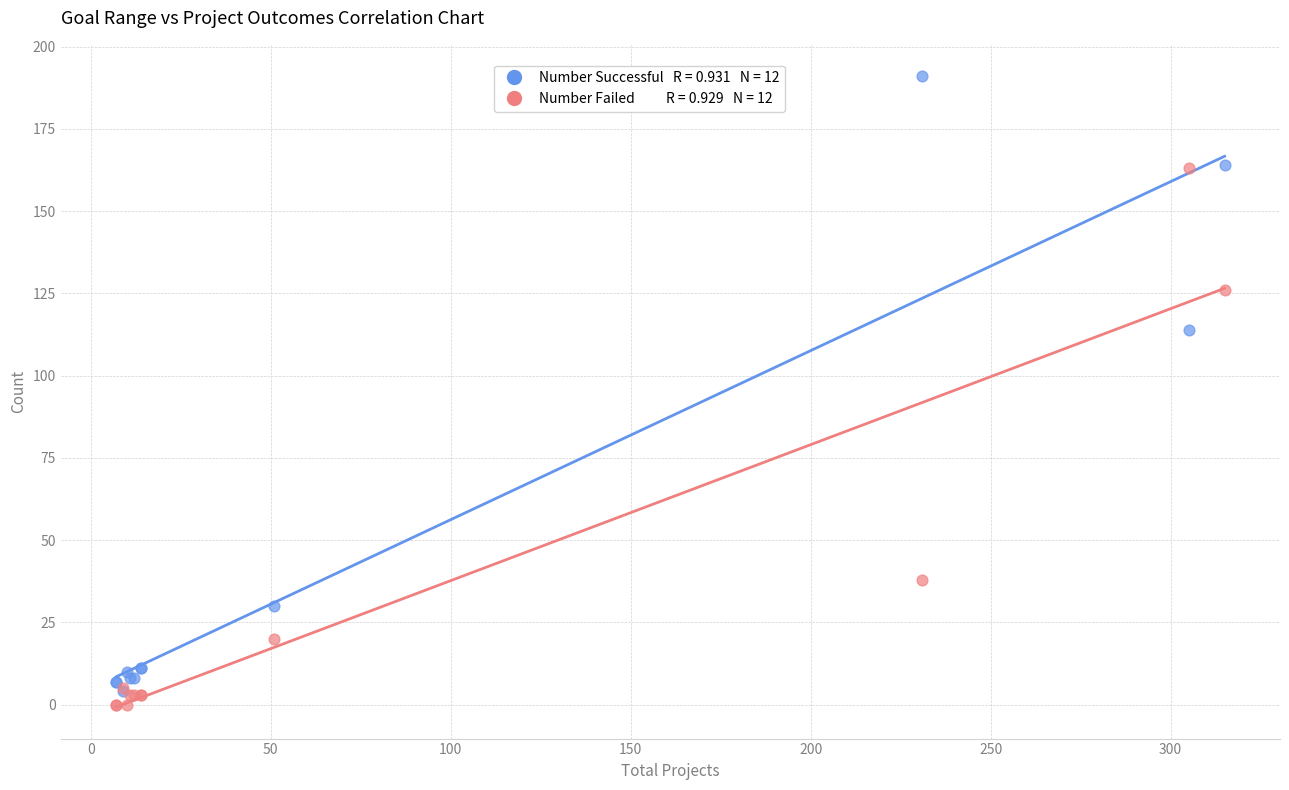

Across all series, what Y value is closest to 95?

114